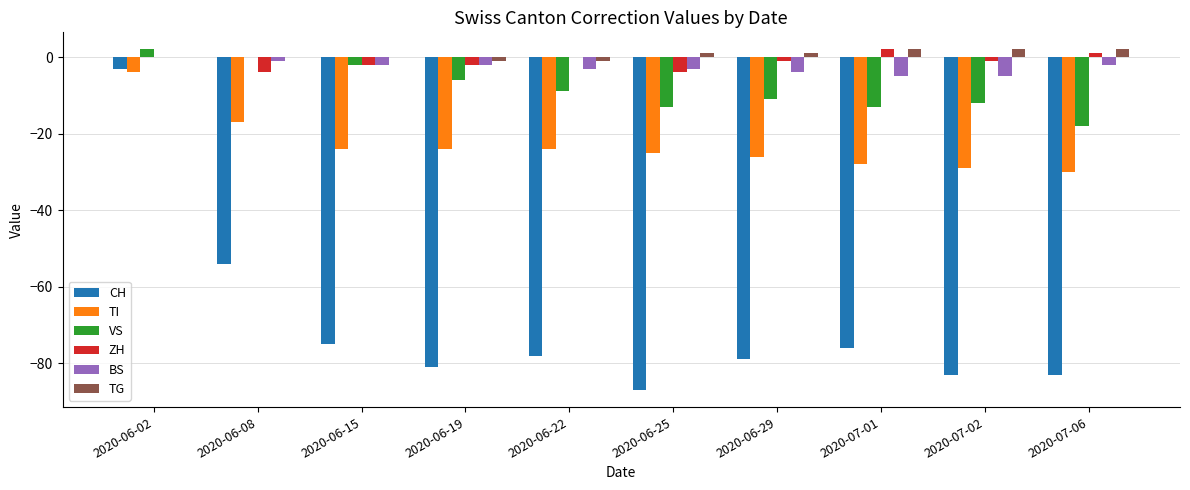

Is the value of ZH at 2020-06-29 greater than the value of TI at 2020-06-15?

Yes